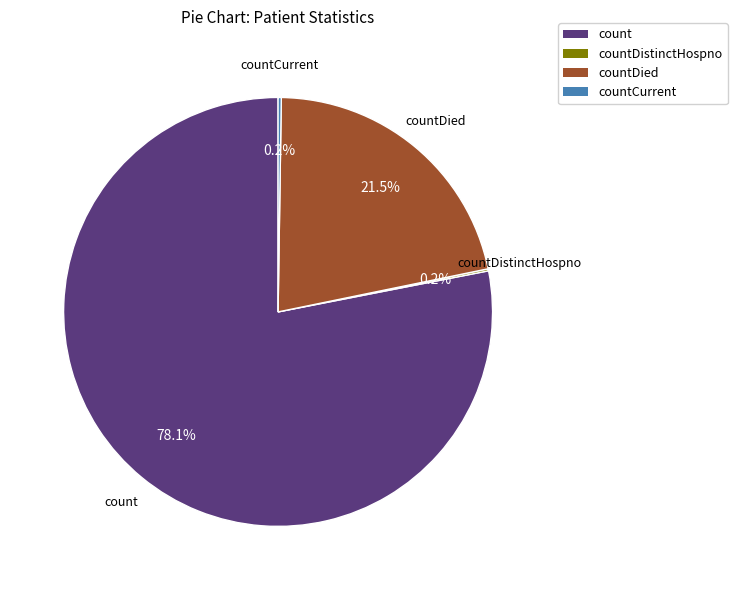

To the nearest percent, what is the difference between the largest and smallest slice percentages?

78%